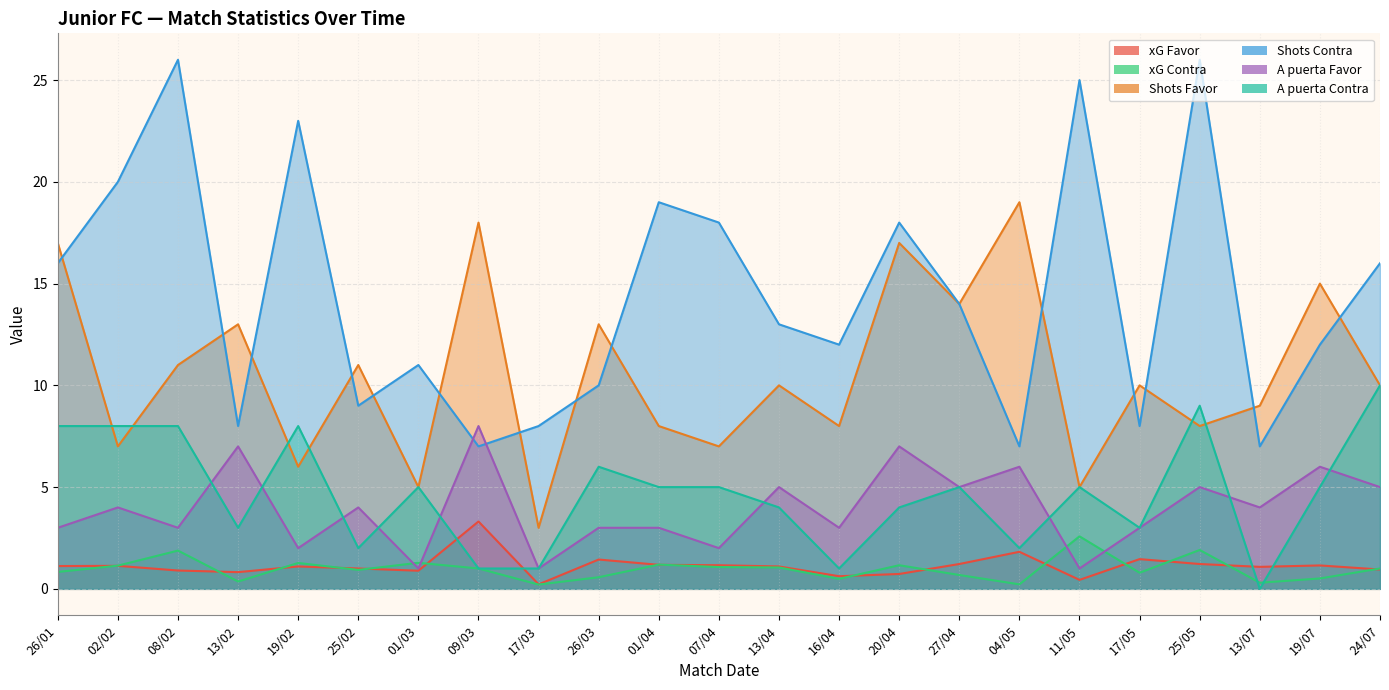

Which series changed the most between 26/03 and 13/04?

Shots Favor